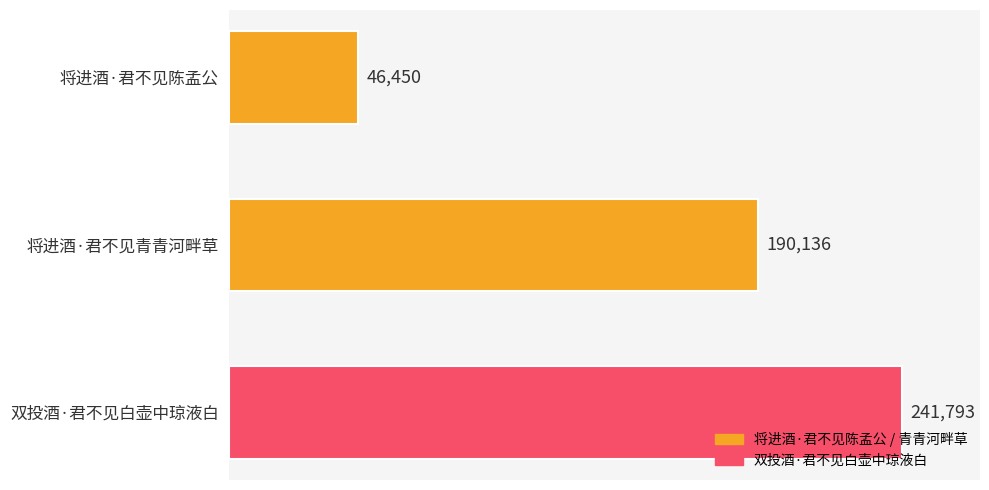

List the labels in order of value, largest first.

双投酒·君不见白壶中琼液白, 将进酒·君不见青青河畔草, 将进酒·君不见陈孟公